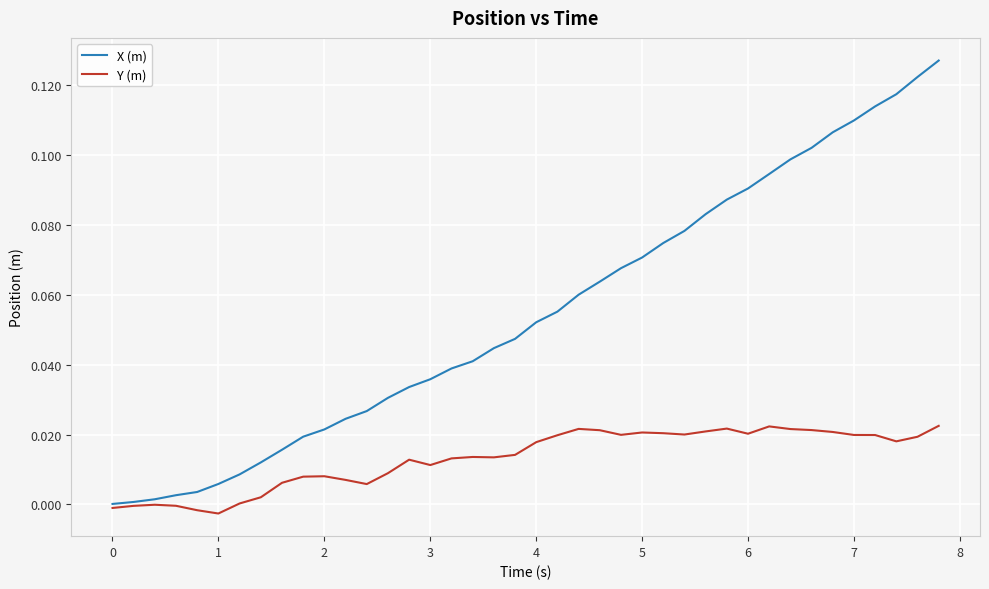

Which series has the largest total across all categories?

X (m)